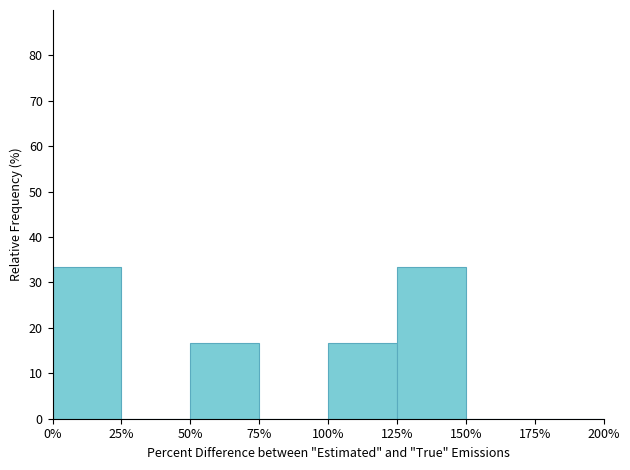

How tall is the bar that spans 50% to 75% on the x-axis? The values are not printed on the chart, so give them approximately, as read against the axis.

17